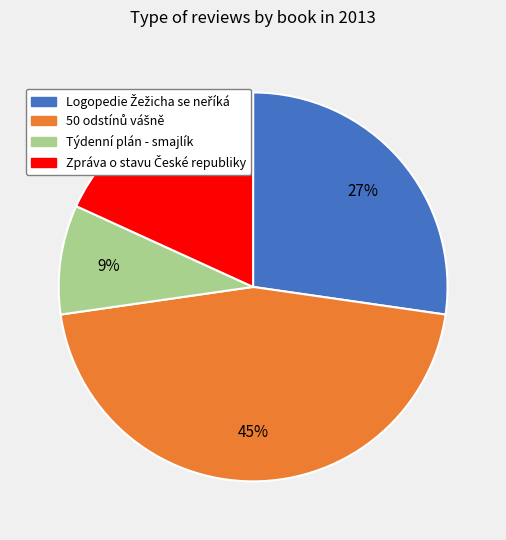

To the nearest percent, what is the difference between the largest and smallest slice percentages?

36%